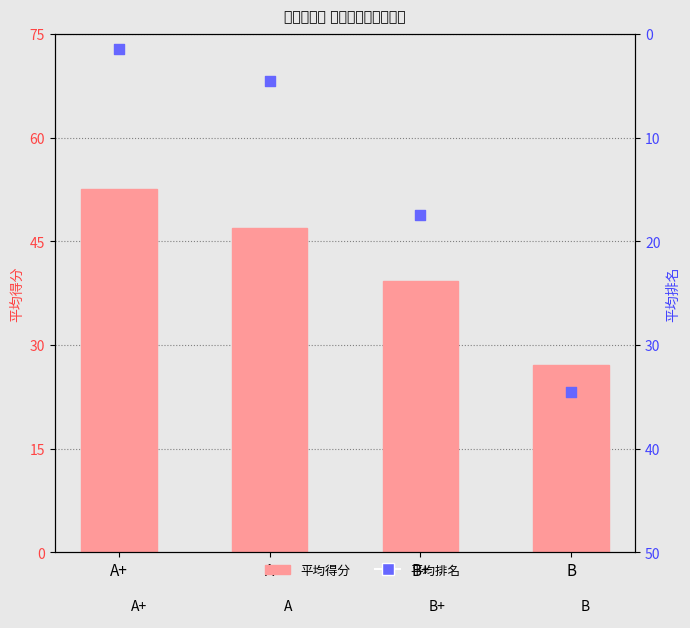

Which series has the largest Y range (max minus min)?

平均排名 (右轴)